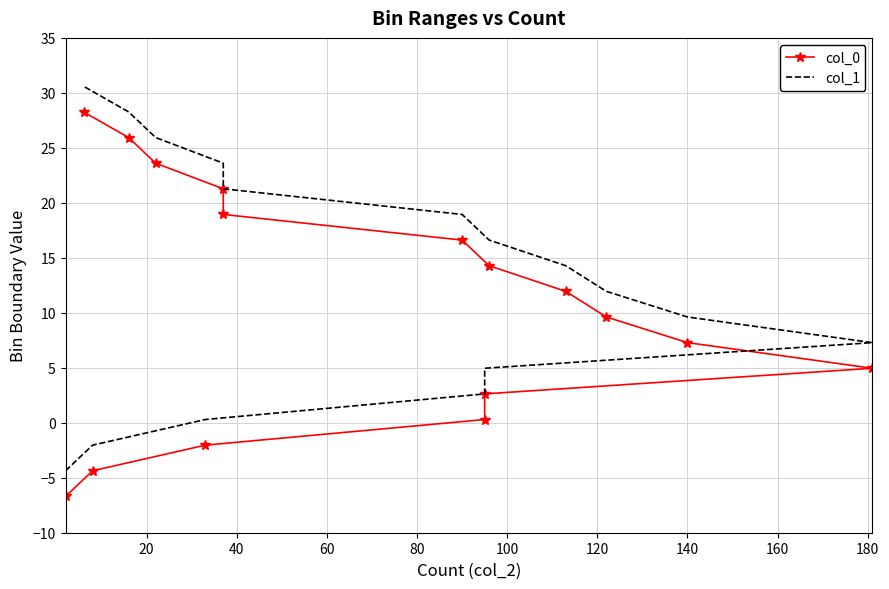

How many negative values does the col_0 series have?

3